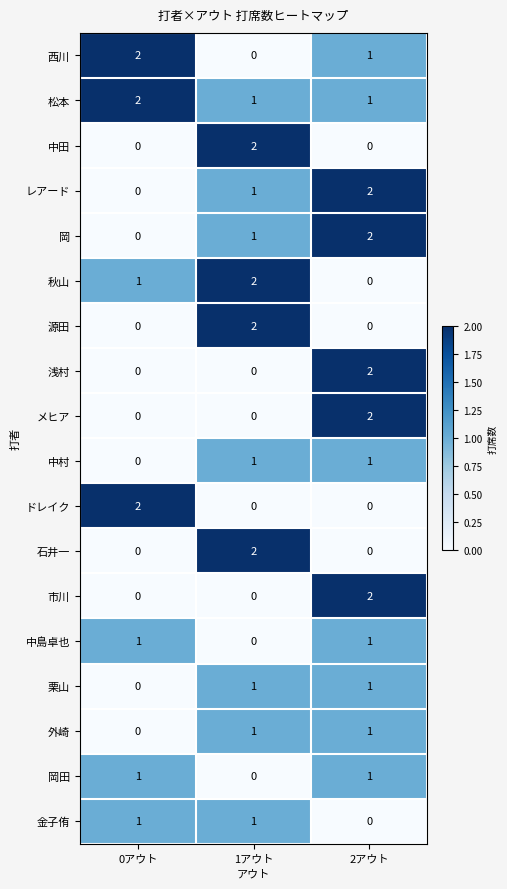

How many 中田 values are between 0 and 2?

3